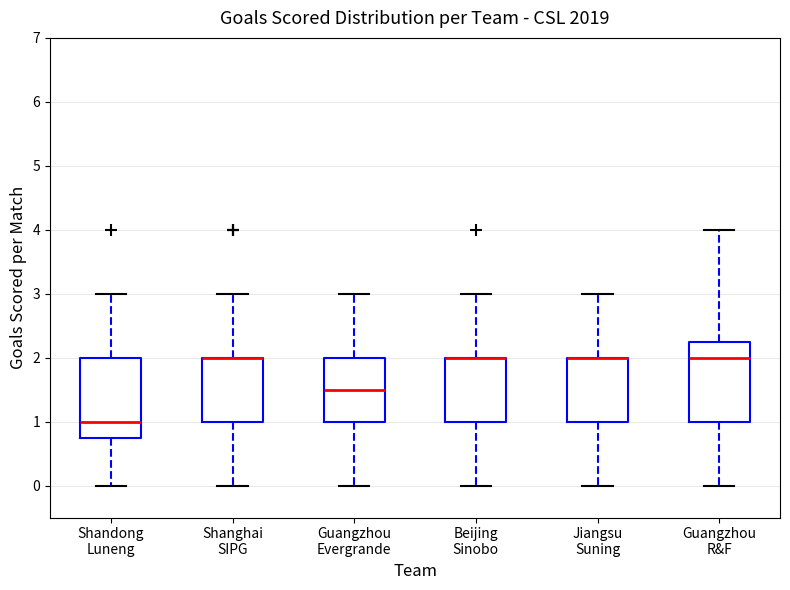

Reading left to right, read every box against the y-axis: the position of its median line, the range the box covers, and the ends of its whiskers. The values are not printed on the chart, so give them approximately, as read against the axis.

Shandong Luneng: median 1.0, box 0.8 to 2.0, whiskers 0.0 to 3.0
Shanghai SIPG: median 2.0 (drawn on the box's upper edge), box 1.0 to 2.0, whiskers 0.0 to 3.0
Guangzhou Evergrande: median 1.5, box 1.0 to 2.0, whiskers 0.0 to 3.0
Beijing Sinobo: median 2.0 (drawn on the box's upper edge), box 1.0 to 2.0, whiskers 0.0 to 3.0
Jiangsu Suning: median 2.0 (drawn on the box's upper edge), box 1.0 to 2.0, whiskers 0.0 to 3.0
Guangzhou R&F: median 2.0, box 1.0 to 2.3, whiskers 0.0 to 4.0